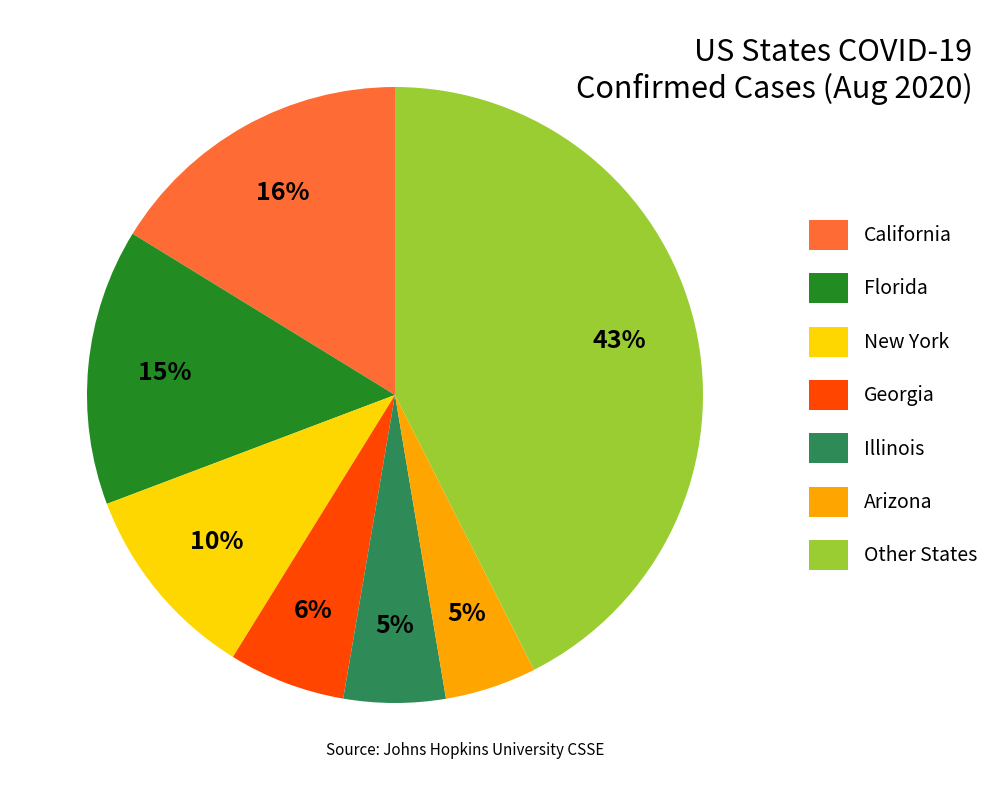

What is the ratio of the value at New York to the value at Georgia?

1.7